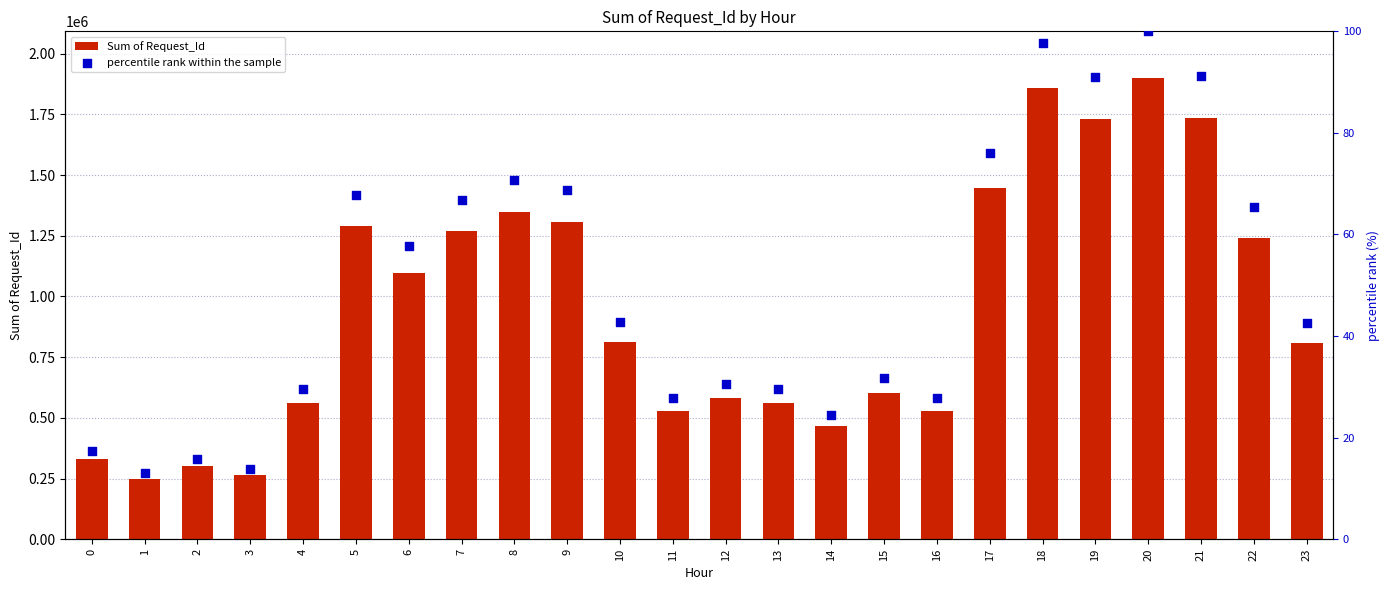

At which category is the sum across all series the highest?

20